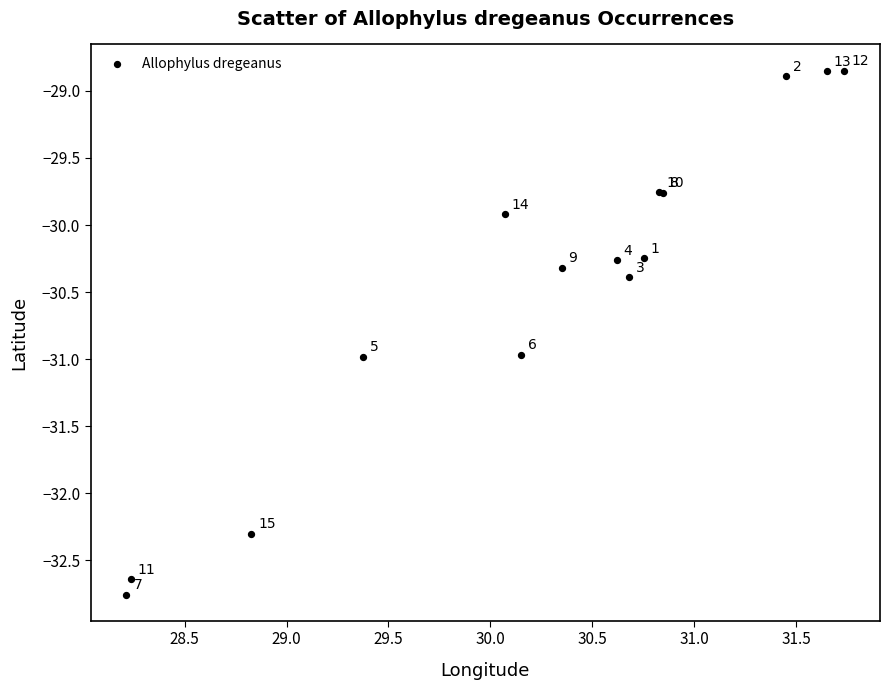

What Y value in the scatter plot is closest to -30?

-29.9